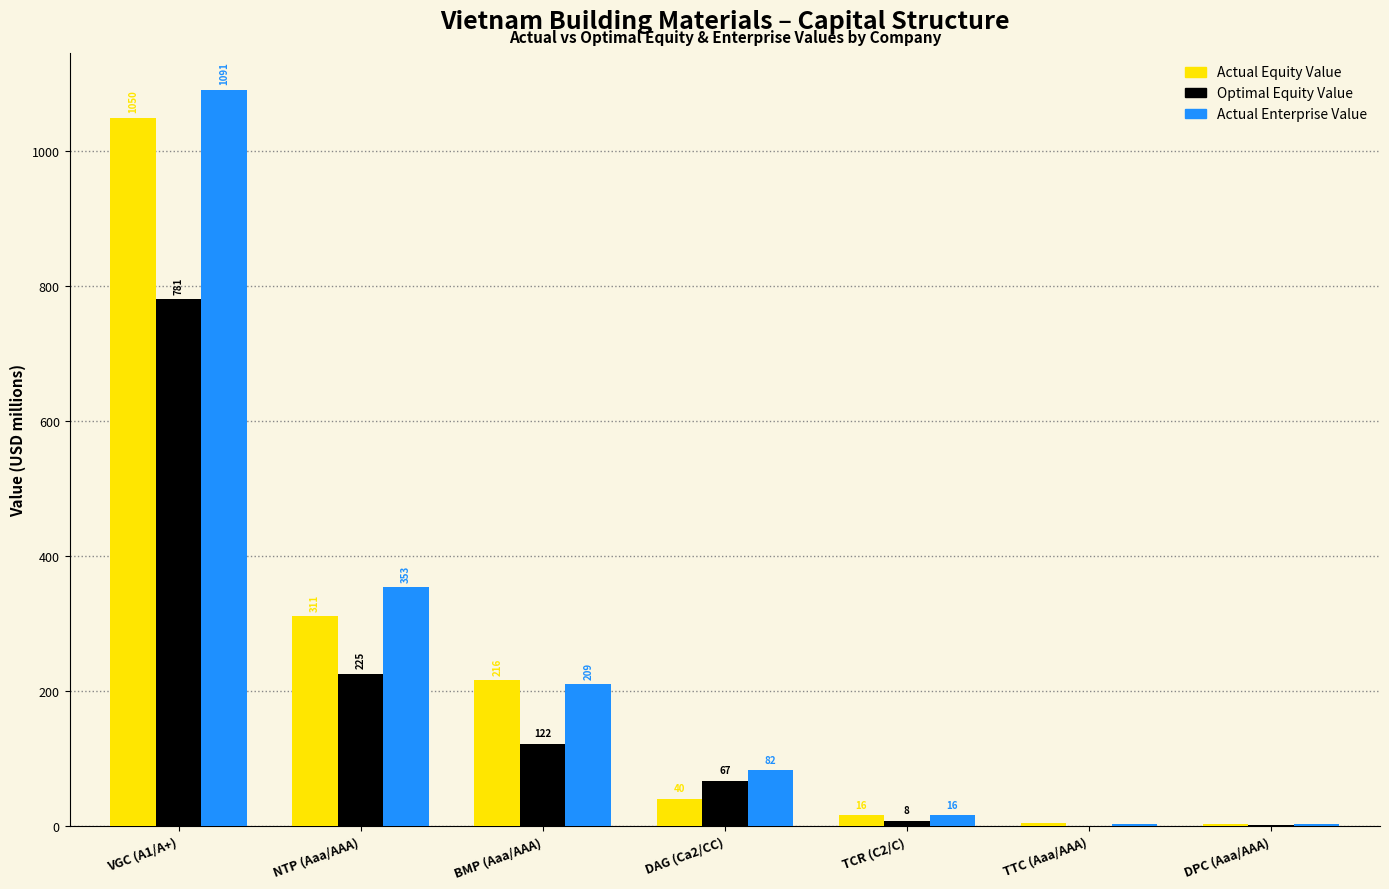

How many groups of bars are there?

7